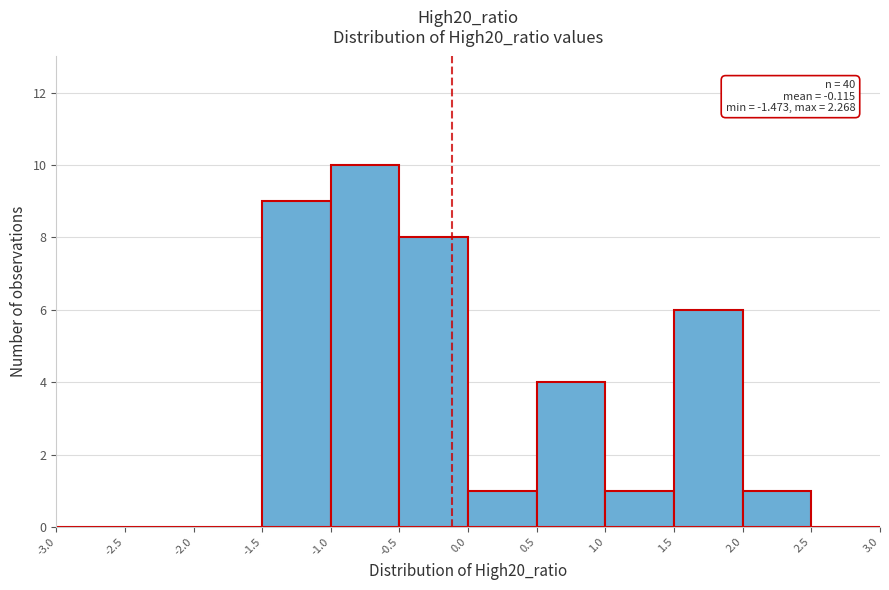

Which range on the x-axis has the tallest bar?

-1.0 to -0.5